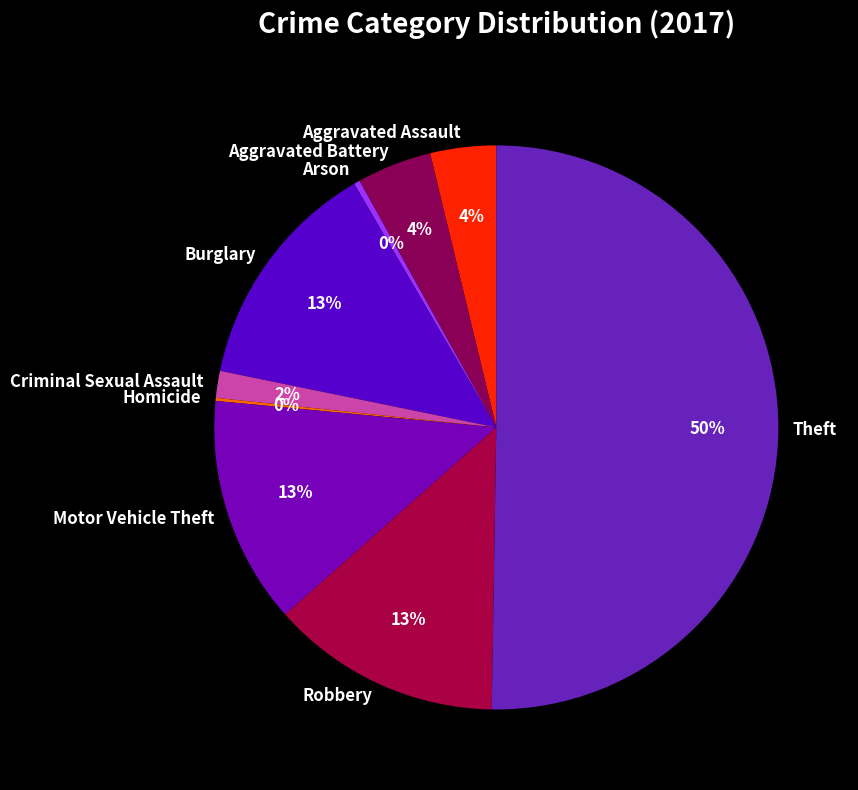

To the nearest percent, what portion does Robbery represent?

13%